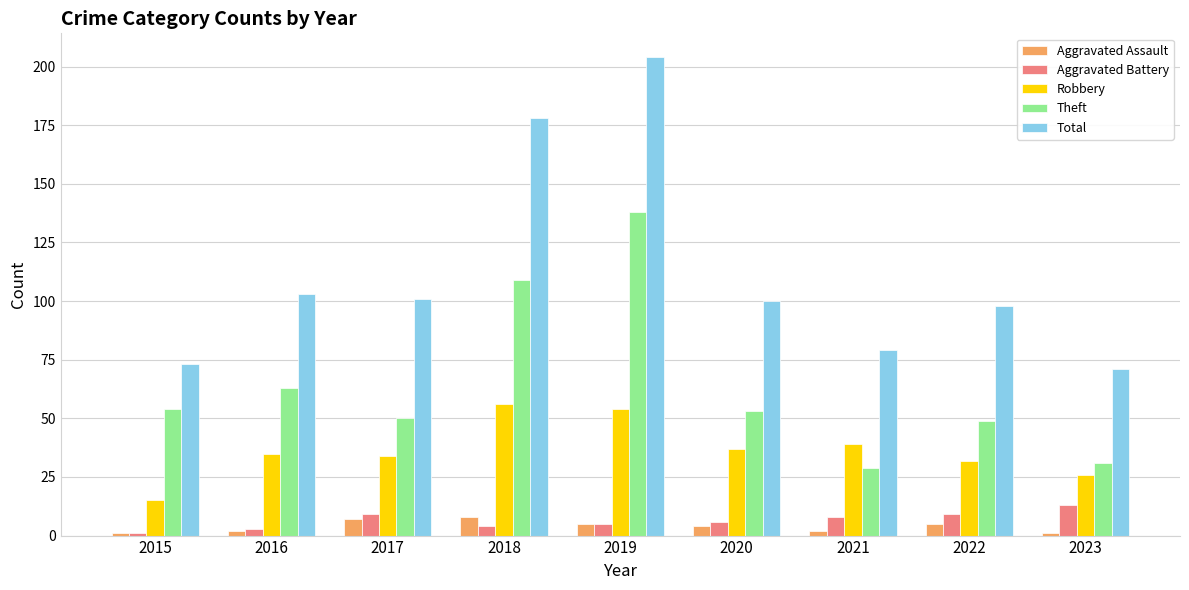

How many distinct data groups are displayed?

5